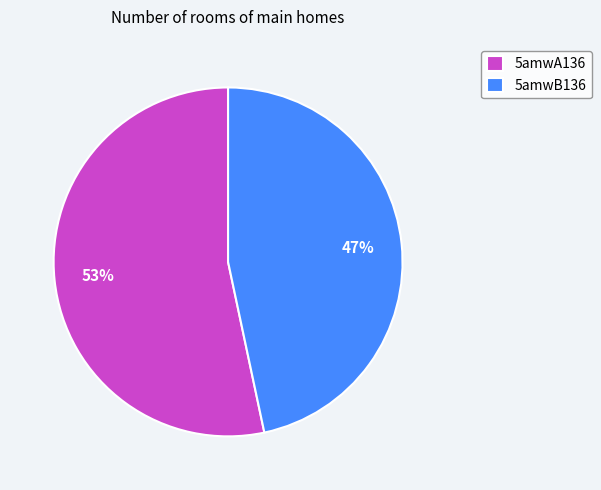

Does 5amwA136 represent more than half of the total?

Yes